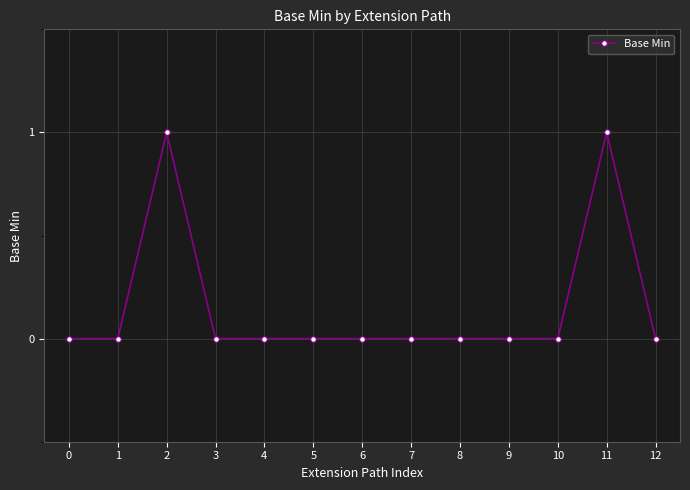

True or false: there are more than 0 points higher than both neighbors.

True